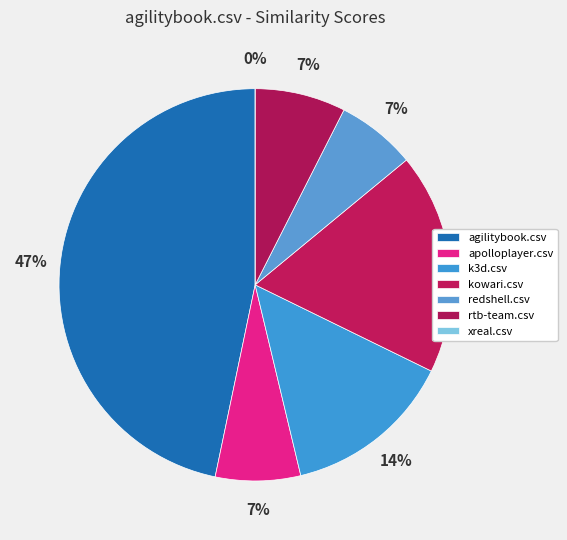

How many slices are in this pie chart?

7